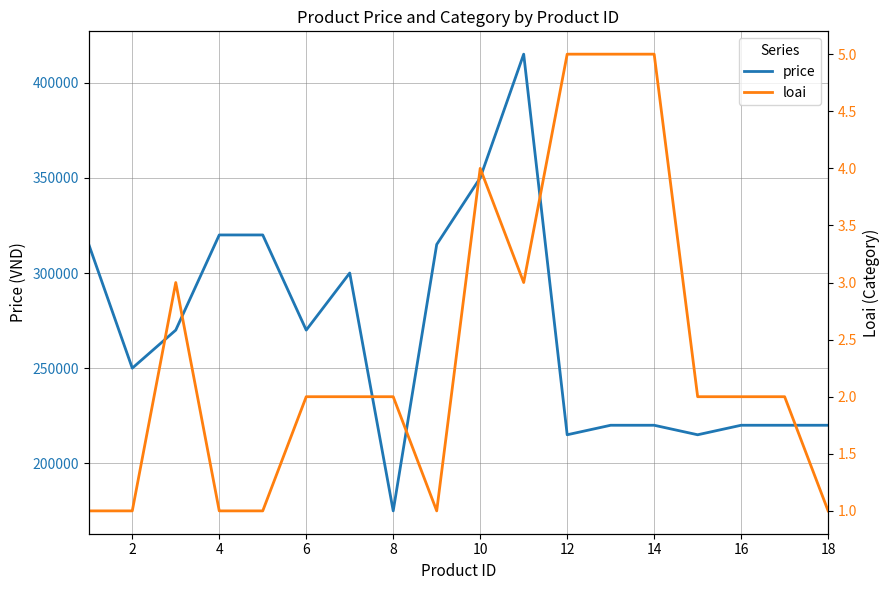

True or false: price has a value of 518775 at 0.

False